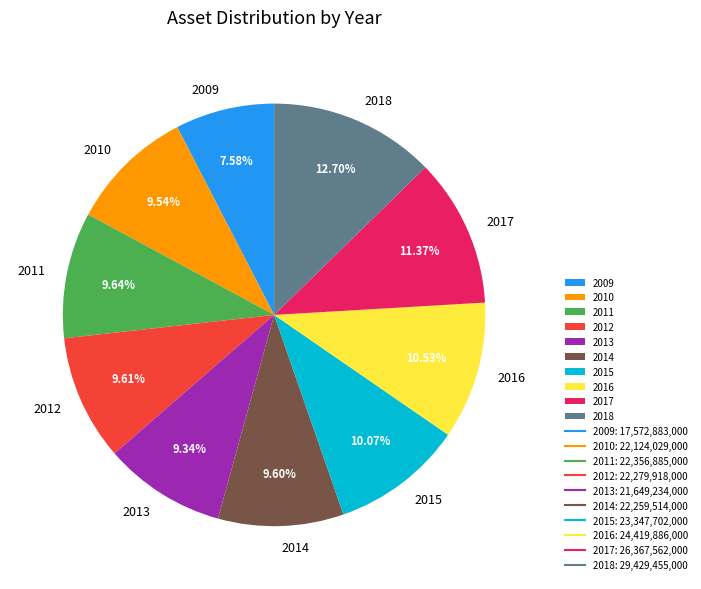

Is 2011 the majority of the pie?

No